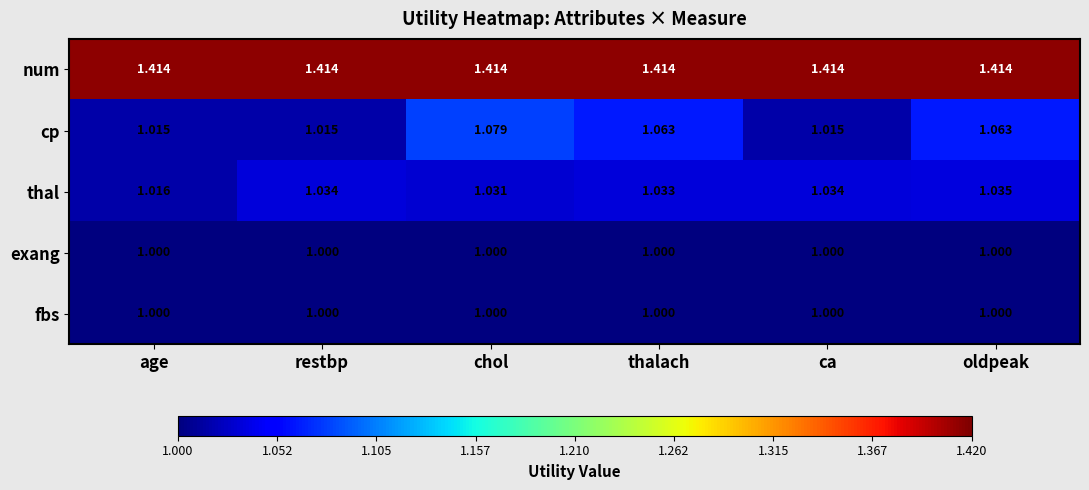

At which label does thal reach its peak?

oldpeak